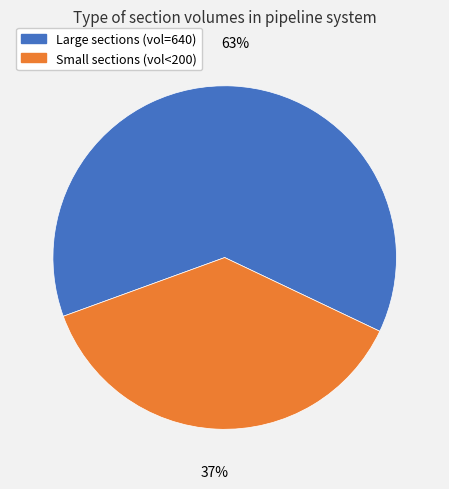

Does any single category account for the majority?

Yes